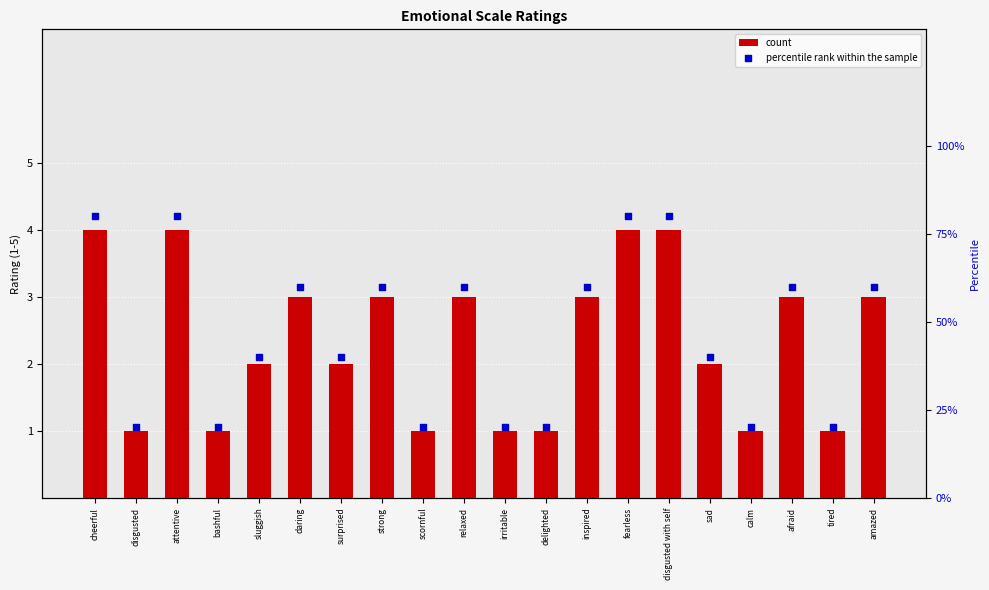

What is the total value across all series at disgusted with self?

84